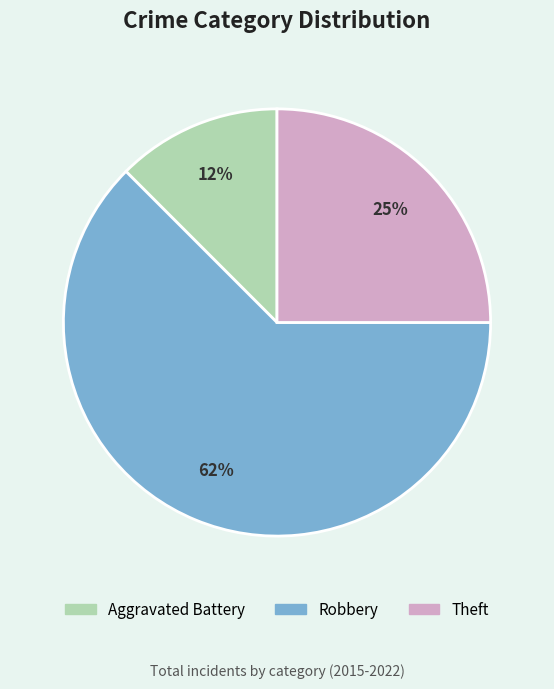

To the nearest percent, what is the combined percentage of Robbery and Aggravated Battery?

75%